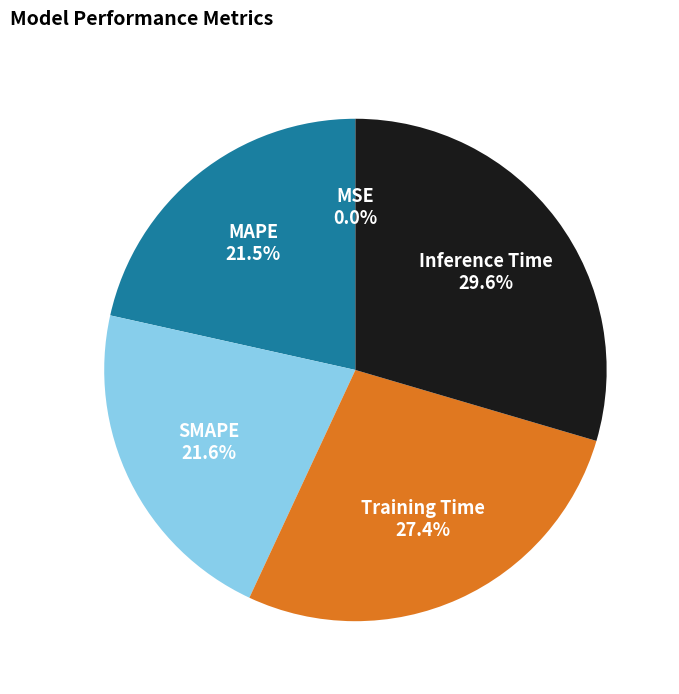

To the nearest percent, what is the combined percentage of Training Time and SMAPE?

49%